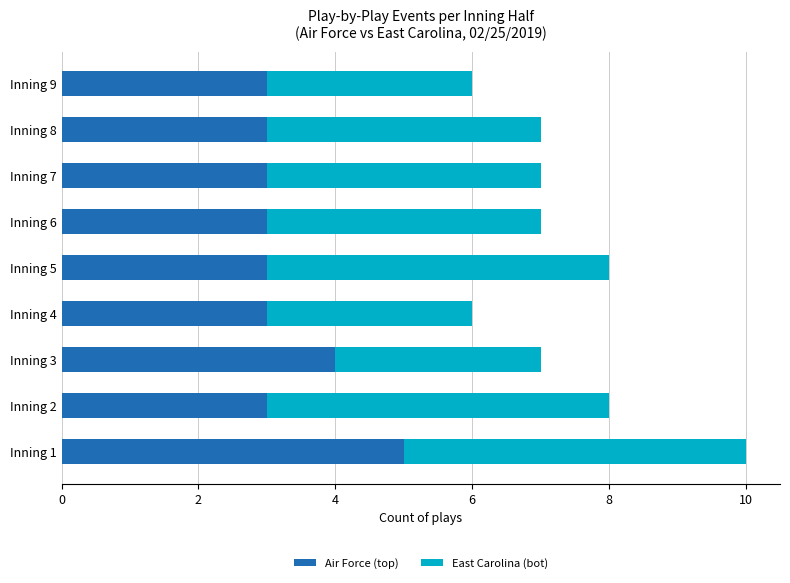

What is the difference between the maximum and minimum values in the Air Force (top) series?

2